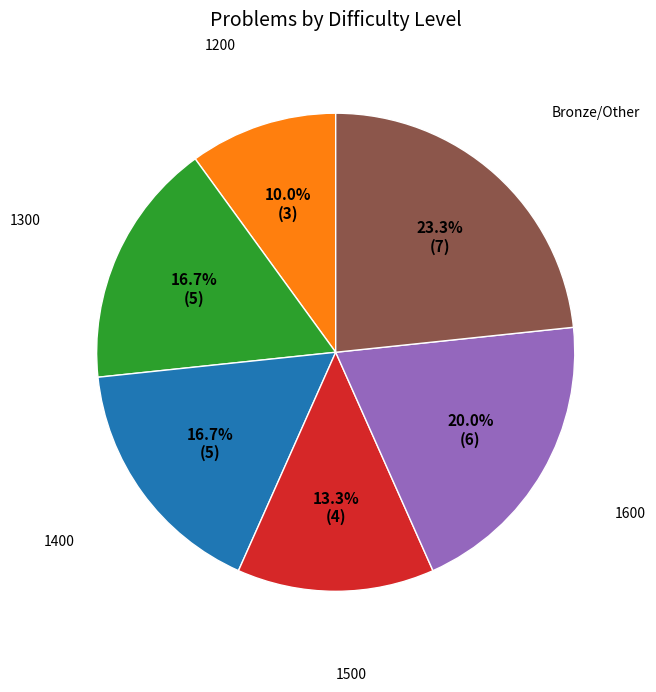

Is there a majority slice in this chart?

No